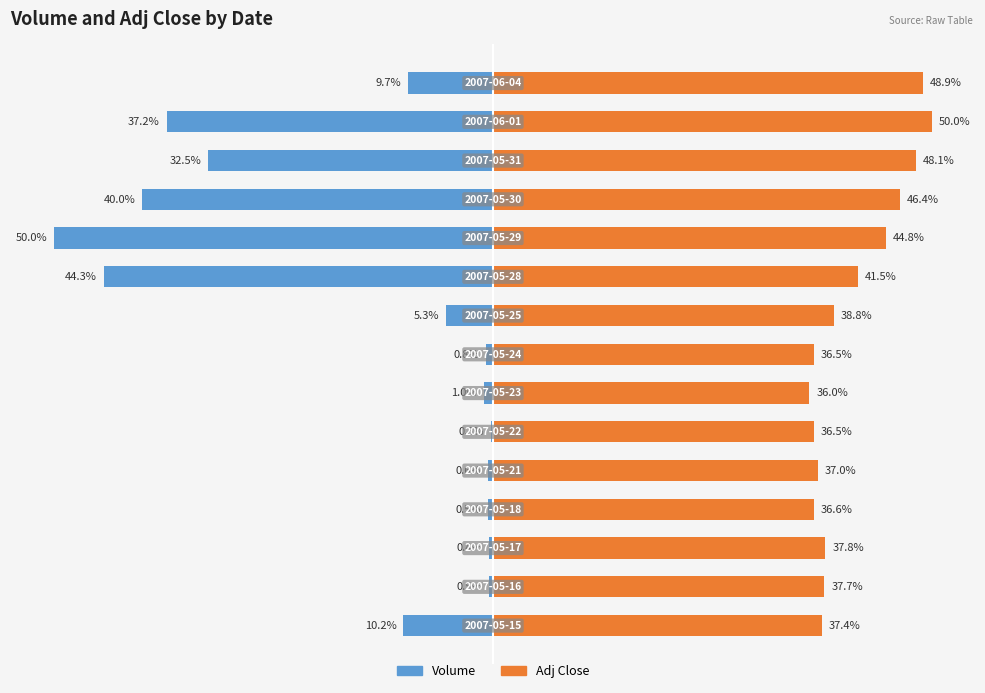

How many bars are there in total?

30